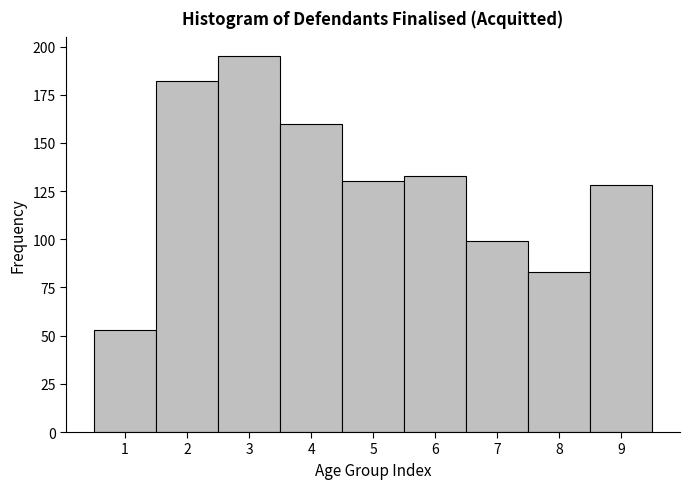

Reading left to right, transcribe this chart: for each bar, give the range it covers on the x-axis and its height. The values are not printed on the chart, so give them approximately, as read against the axis.

0.5 to 1.5: 55
1.5 to 2.5: 180
2.5 to 3.5: 195
3.5 to 4.5: 160
4.5 to 5.5: 130
5.5 to 6.5: 135
6.5 to 7.5: 100
7.5 to 8.5: 85
8.5 to 9.5: 130